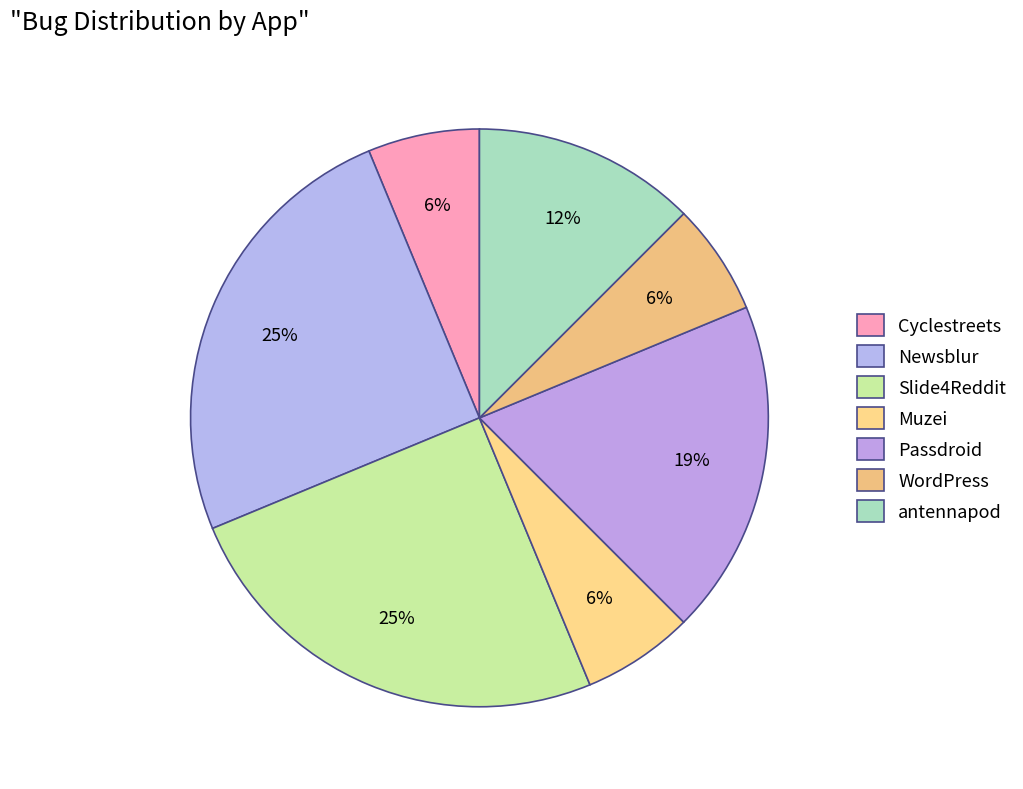

To the nearest percent, what portion does Cyclestreets represent?

6%